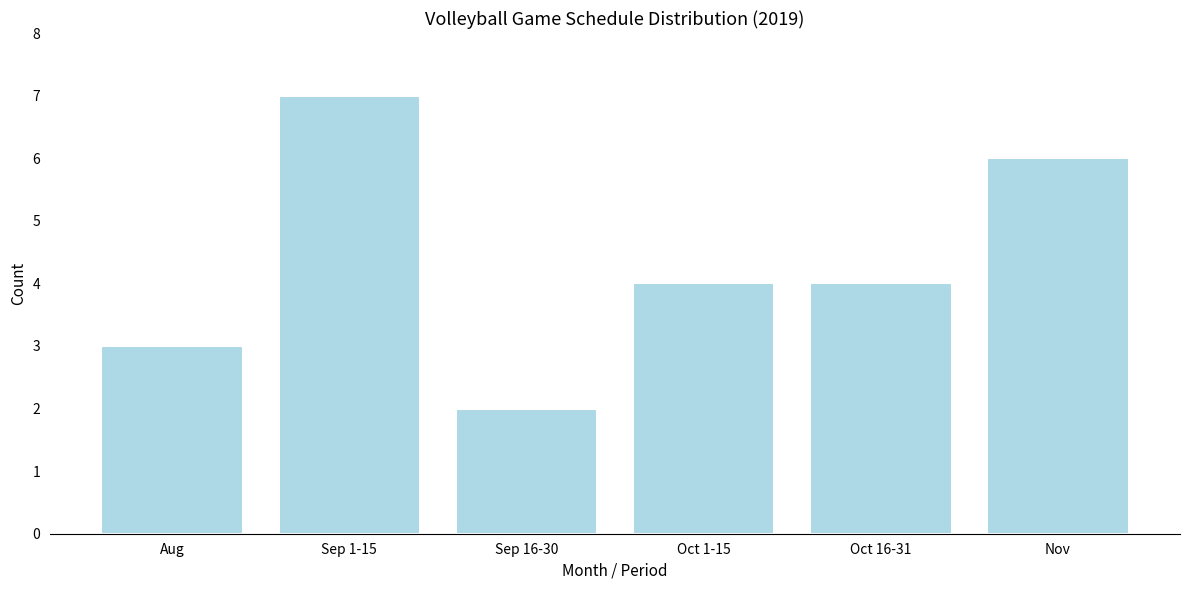

Reading left to right, transcribe all the data shown in this chart.

Aug=3	Sep 1-15=7	Sep 16-30=2	Oct 1-15=4	Oct 16-31=4	Nov=6